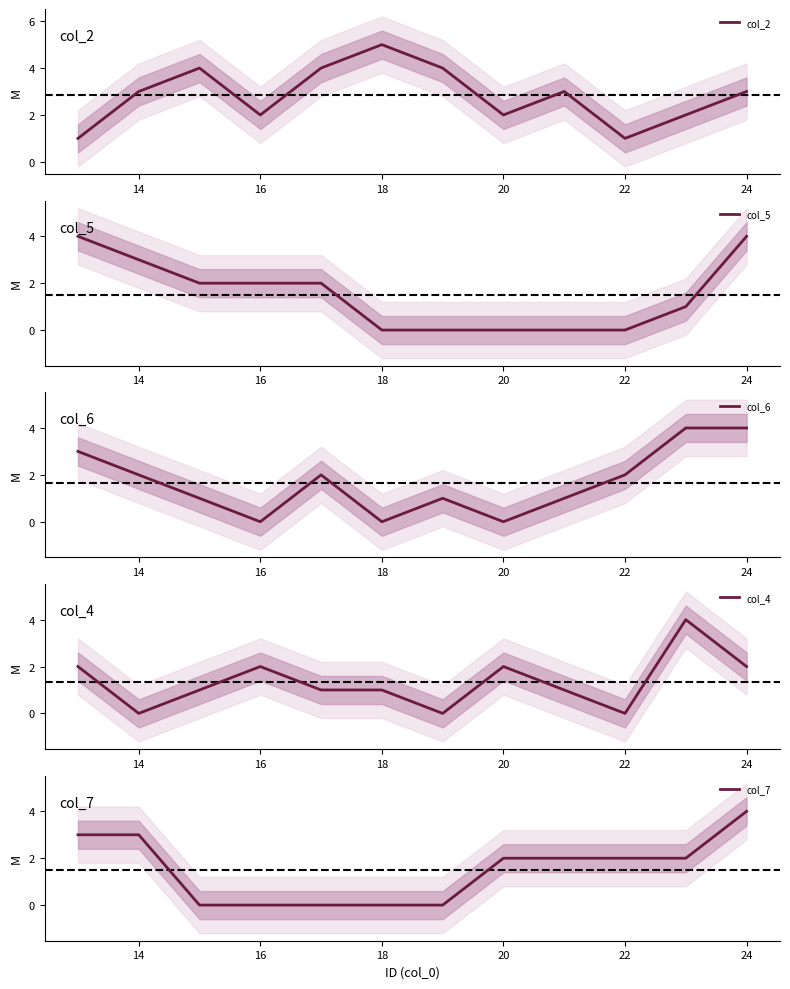

True or false: col_2 and col_5 intersect in this chart.

True